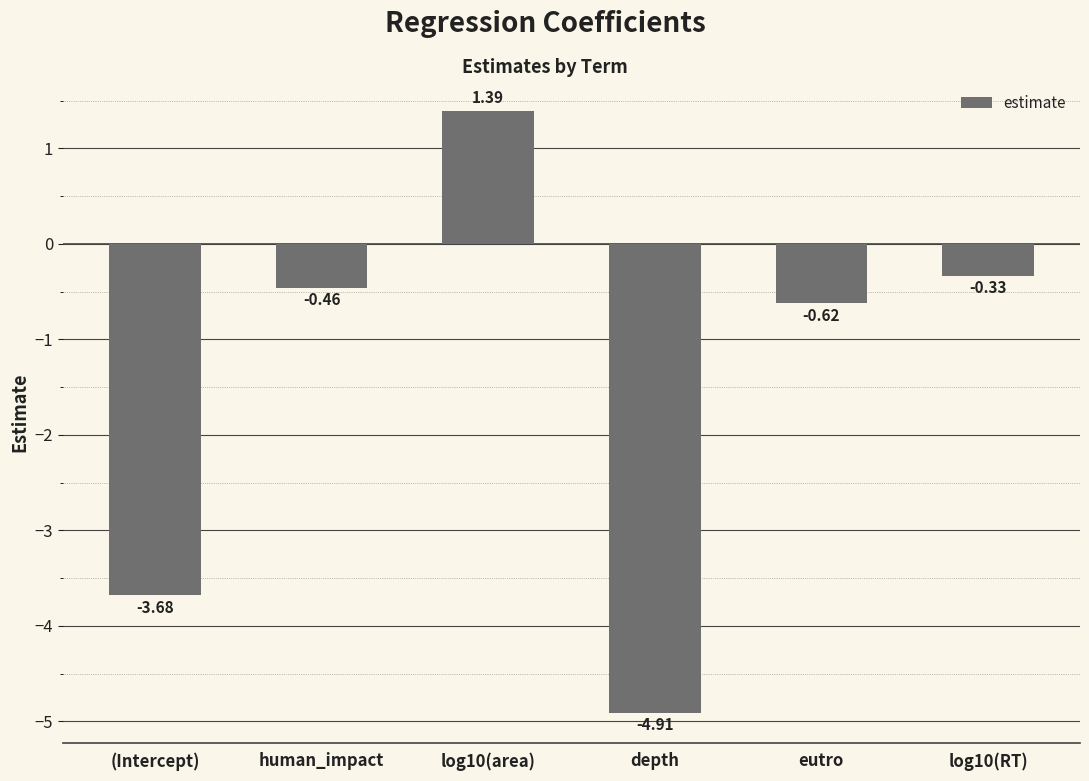

List the labels in order of value, smallest first.

depth, (Intercept), eutro, human_impact, log10(RT), log10(area)